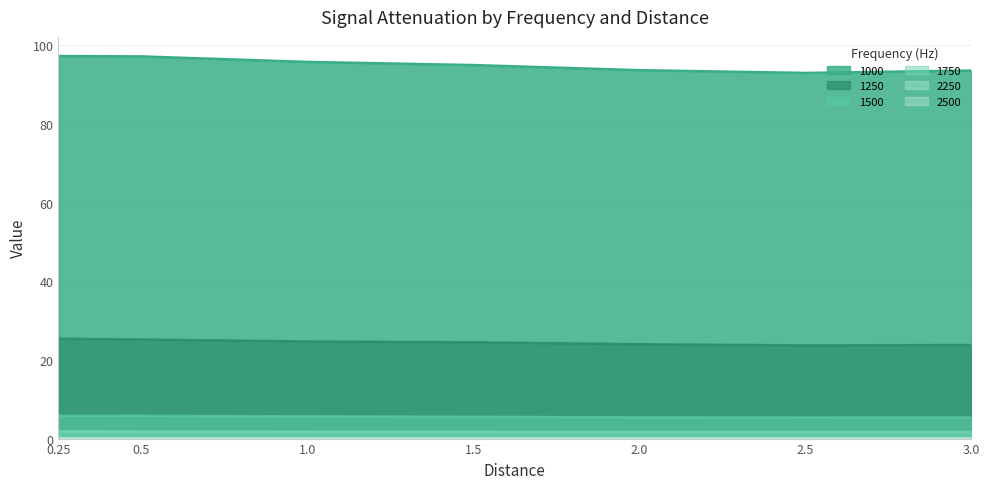

Rank the series at 1.5 from lowest to highest value.

2500, 2250, 1750, 1500, 1250, 1000